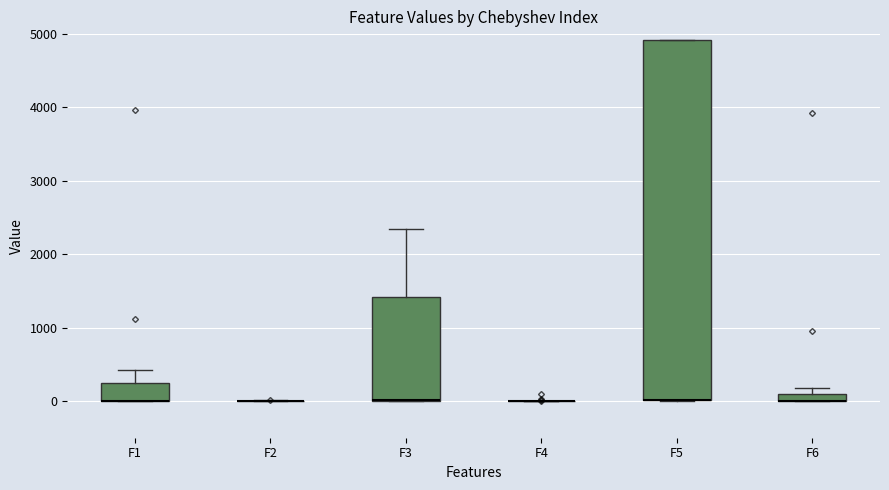

Comparing the boxes themselves (not the whiskers), which one is the tallest?

F5